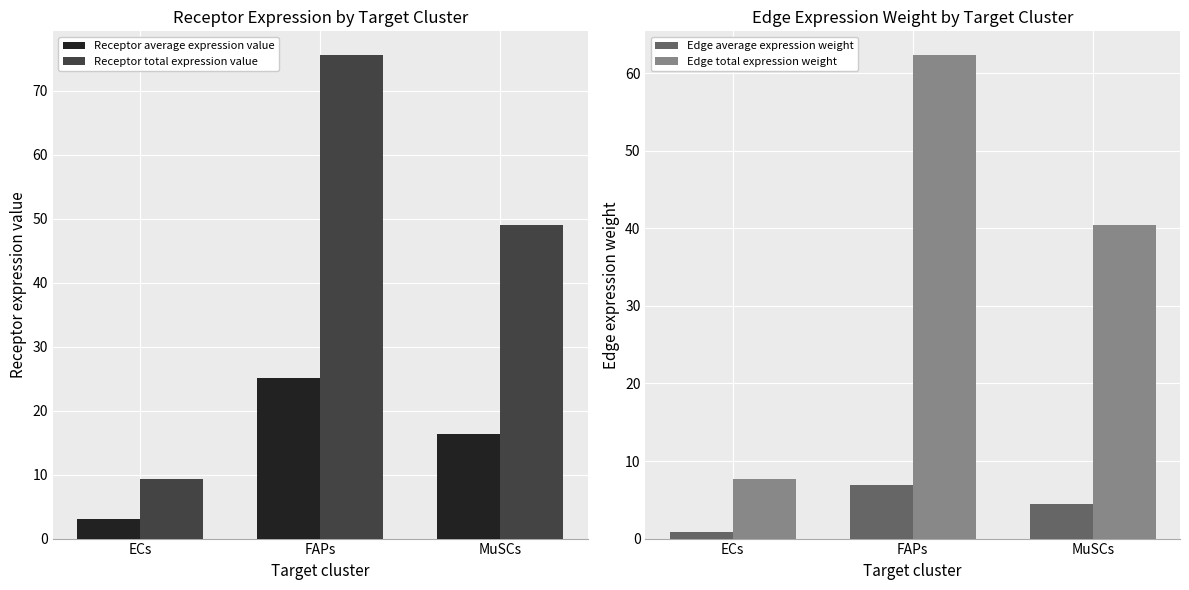

At which category is the sum across all series the highest?

FAPs